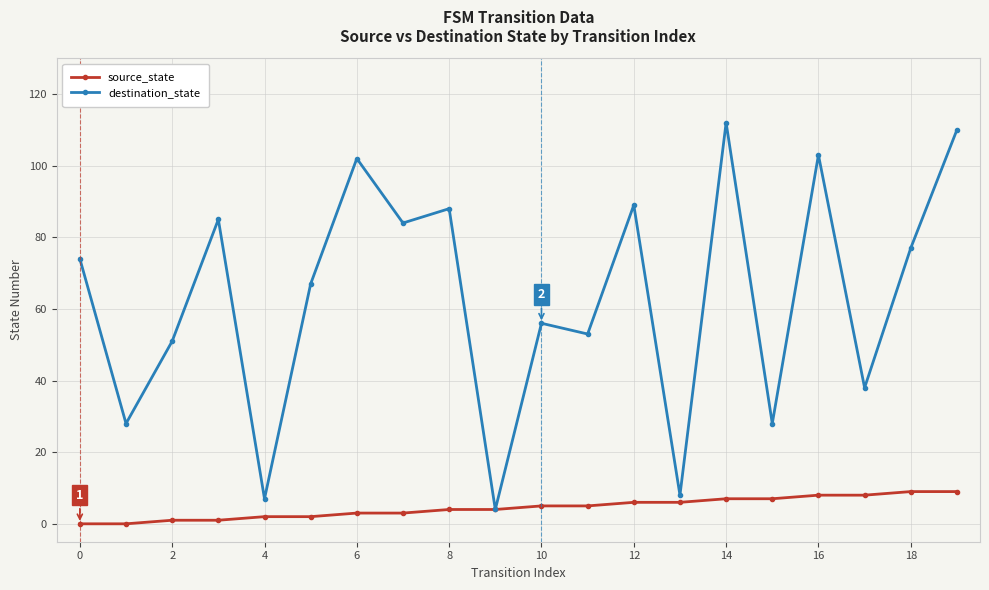

Which series has the largest total across all categories?

destination_state